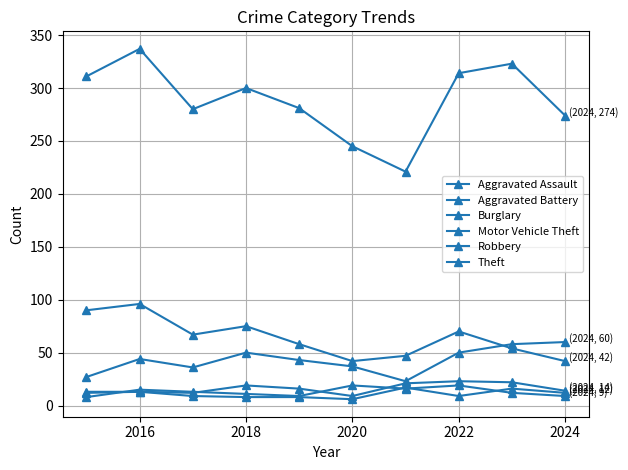

How many series are shown in this chart?

6